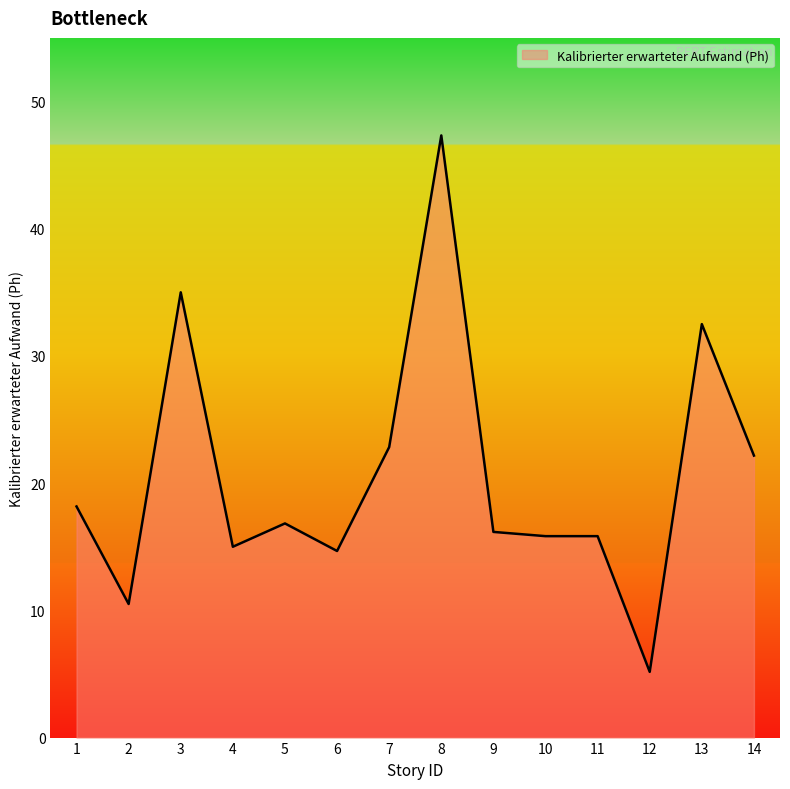

At which category does the chart reach its peak across all series?

8